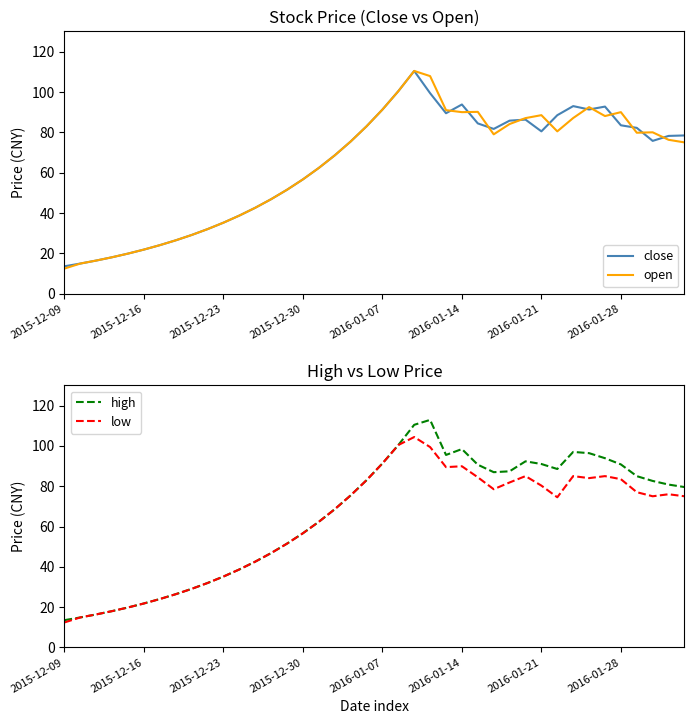

Reading right to left, extract all data points from this chart.

close: 78.5	78.2	75.8	82.2	83.5	92.8	91.3	93.0	88.5	80.5	86.3	85.8	81.7	84.4	93.8	89.5	99.4	110.4	100.4	91.3	83.0	75.4	68.6	62.3	56.7	51.5	46.8	42.6	38.7	35.2	32.0	29.1	26.4	24.0	21.9	19.9	18.1	16.4	14.9	13.6
open: 75.0	76.3	80.0	79.8	90.0	88.1	92.5	87.1	80.5	88.5	87.0	84.1	79.0	90.2	90.0	91.0	107.9	110.4	100.4	91.3	83.0	75.4	68.6	62.3	56.7	51.5	46.8	42.6	38.7	35.2	32.0	29.1	26.4	24.0	21.9	19.9	18.1	16.4	14.9	12.4
high: 79.6	80.8	82.6	85.0	90.8	93.9	96.4	97.0	88.5	91.0	92.3	87.4	87.0	90.7	98.4	95.5	112.9	110.4	100.4	91.3	83.0	75.4	68.6	62.3	56.7	51.5	46.8	42.6	38.7	35.2	32.0	29.1	26.4	24.0	21.9	19.9	18.1	16.4	14.9	13.6
low: 75.0	76.0	75.0	77.0	83.5	85.0	84.0	85.0	74.5	80.3	85.0	81.8	78.5	84.4	89.9	89.5	99.4	104.4	100.4	91.3	83.0	75.4	68.6	62.3	56.7	51.5	46.8	42.6	38.7	35.2	32.0	29.1	26.4	24.0	21.9	19.9	18.1	16.4	14.9	12.4